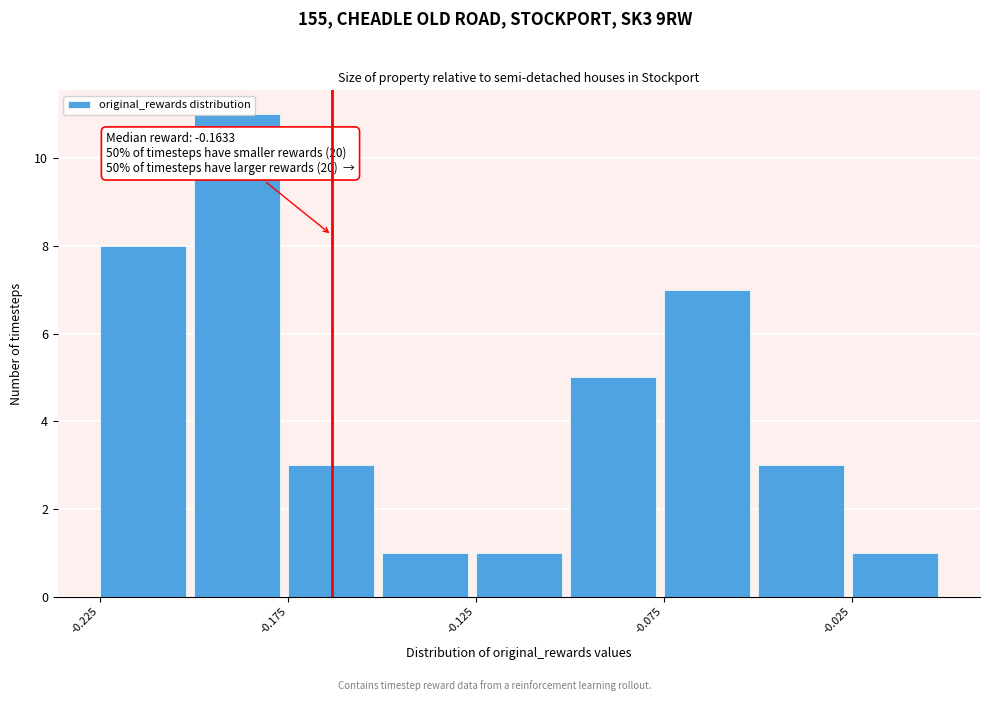

Which range on the x-axis has the tallest bar?

-0.200 to -0.175